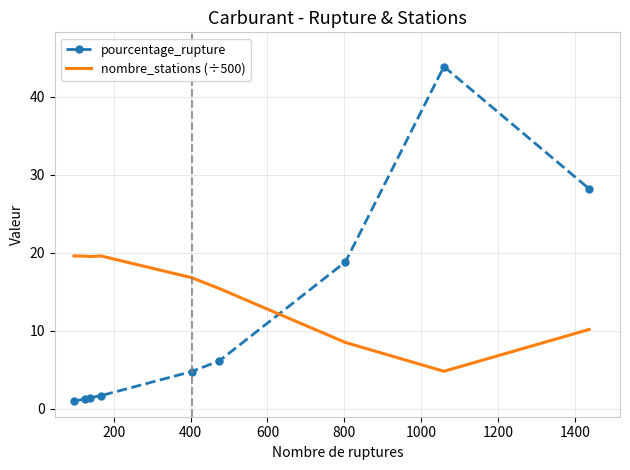

What is the highest value of the pourcentage_rupture series?

43.9